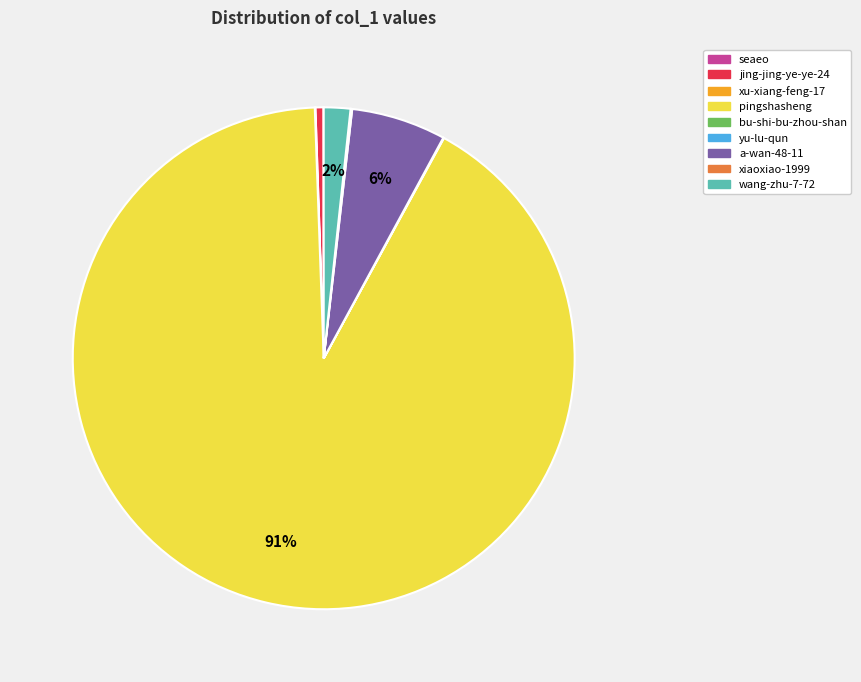

To the nearest percent, what is the average slice percentage?

11%